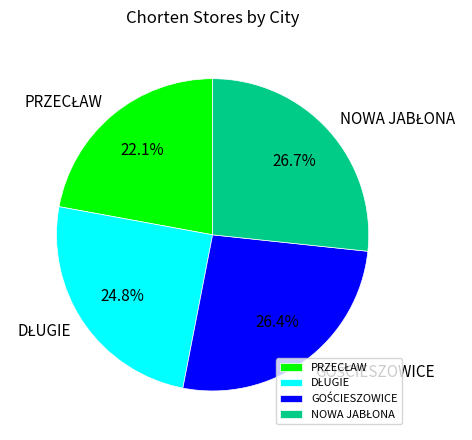

Is there any slice that represents more than half of the pie?

No